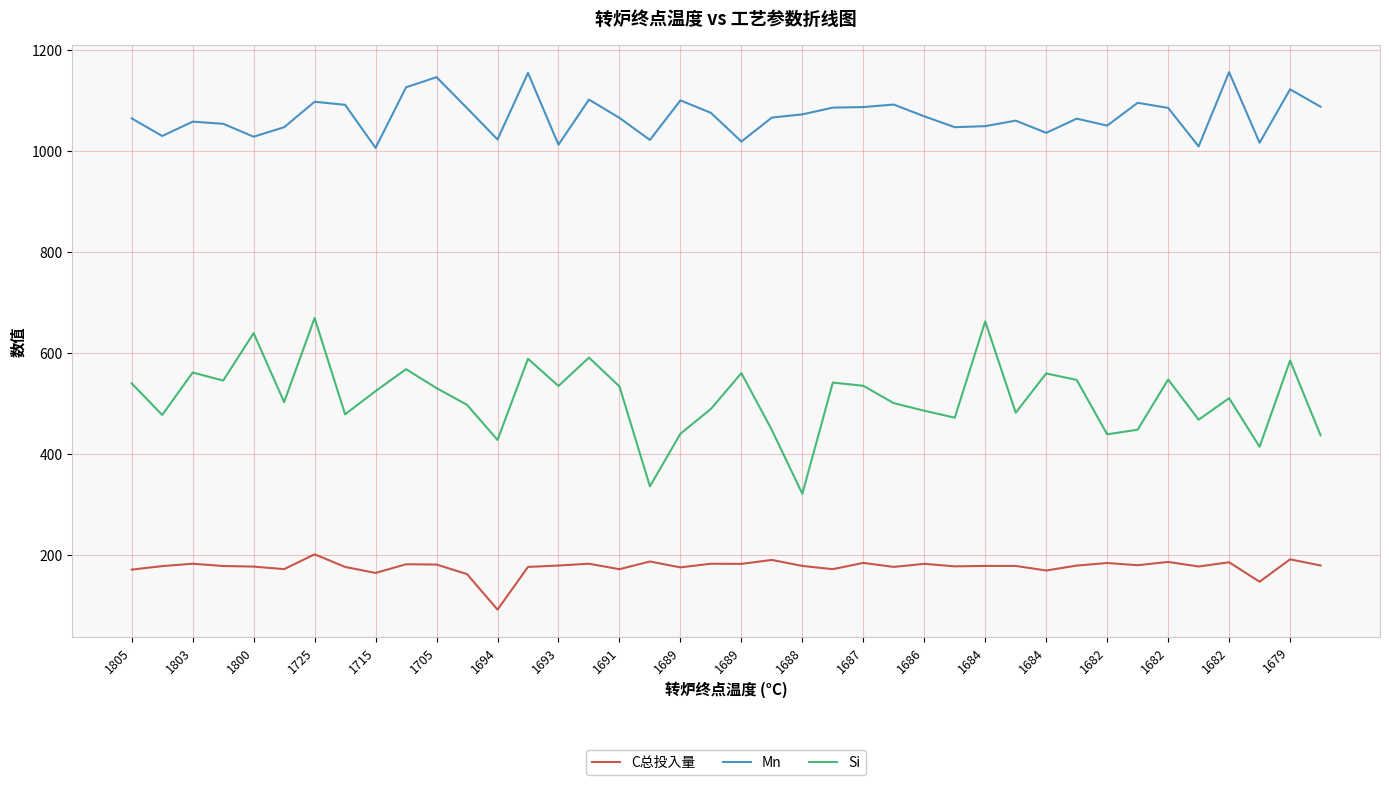

List the series in order of their overall mean, lowest first.

C总投入量, Si, Mn